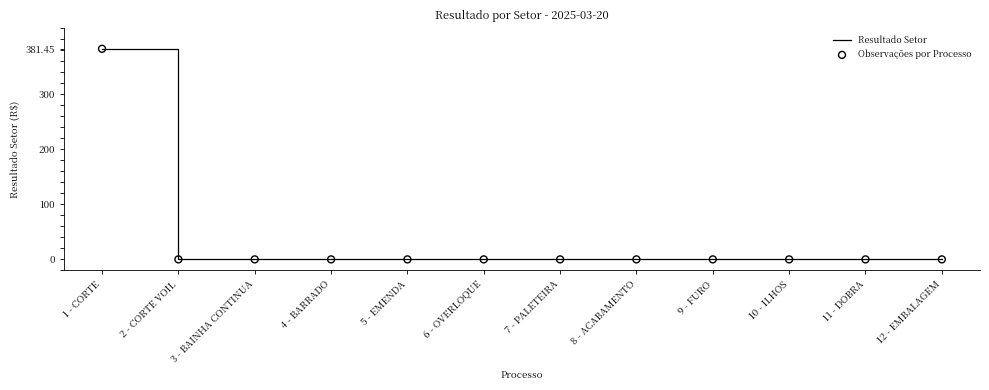

What is the difference between the maximum and minimum values?

381.4